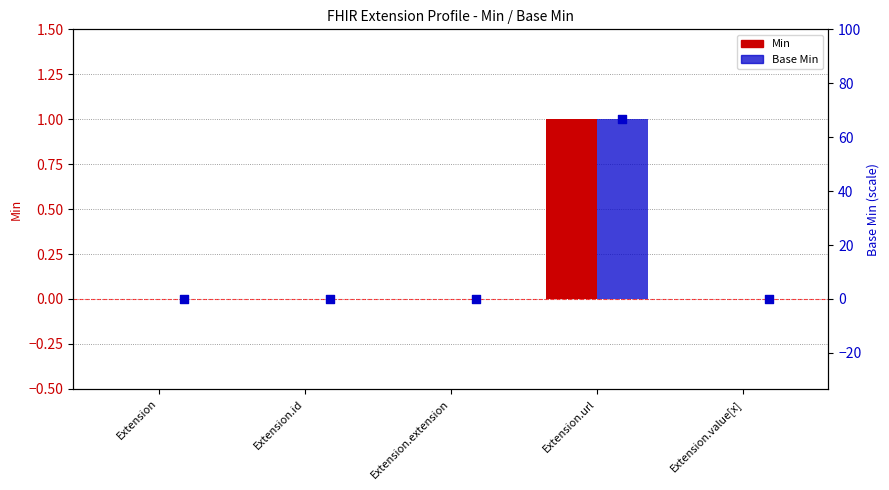

Which series has the widest spread of Y values?

Base Min (pct)